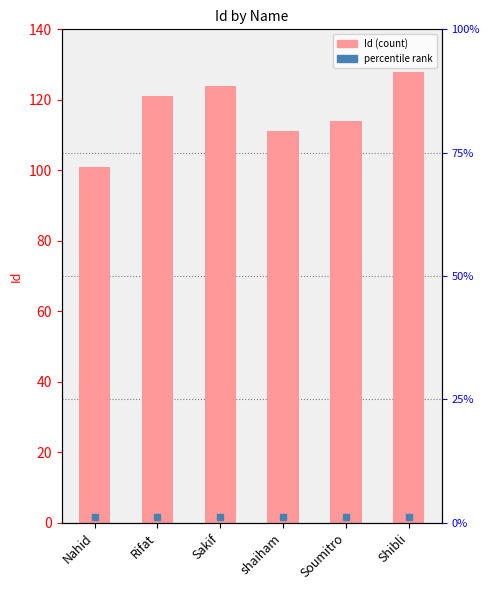

What is the difference between the second highest and second lowest values?

13